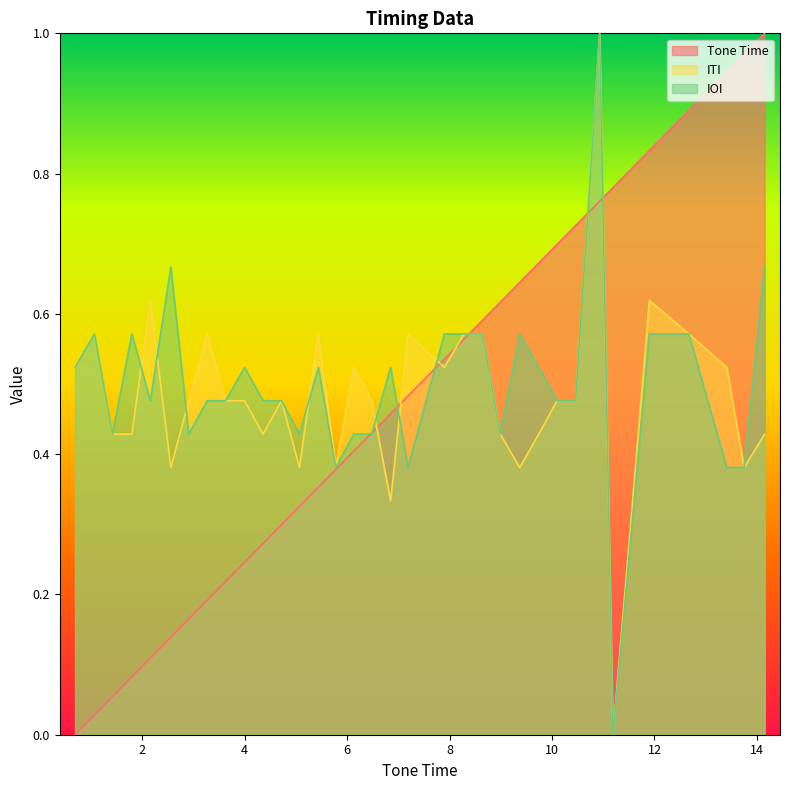

Count the ITI values in the range 0 to 1.

34